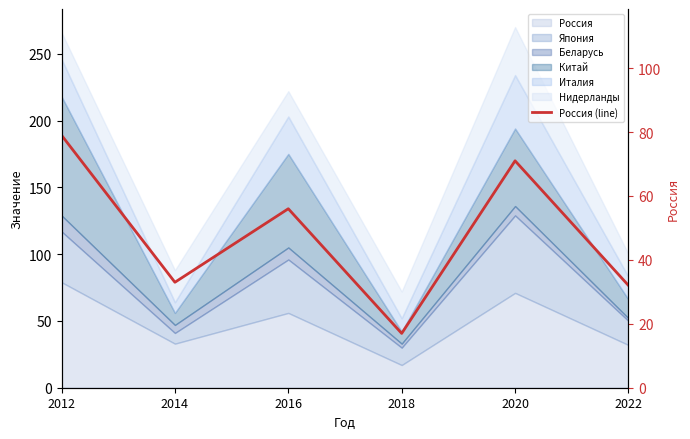

Which has a higher value, 2014 or 2012?

2012